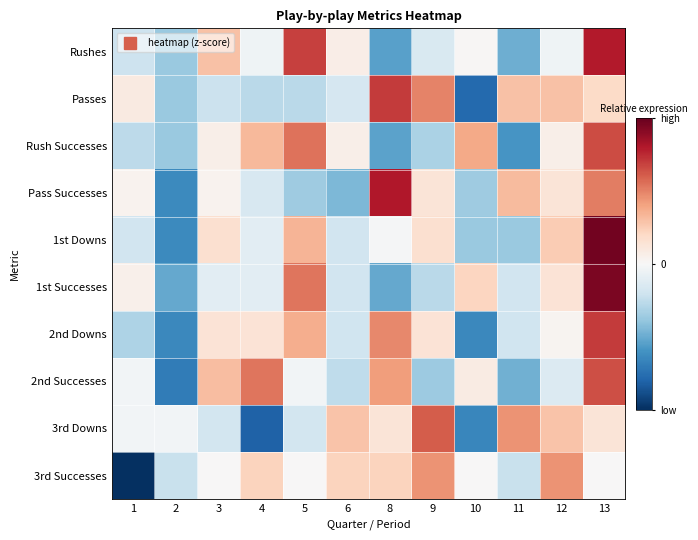

What is the total value across all series at 9?

2.2